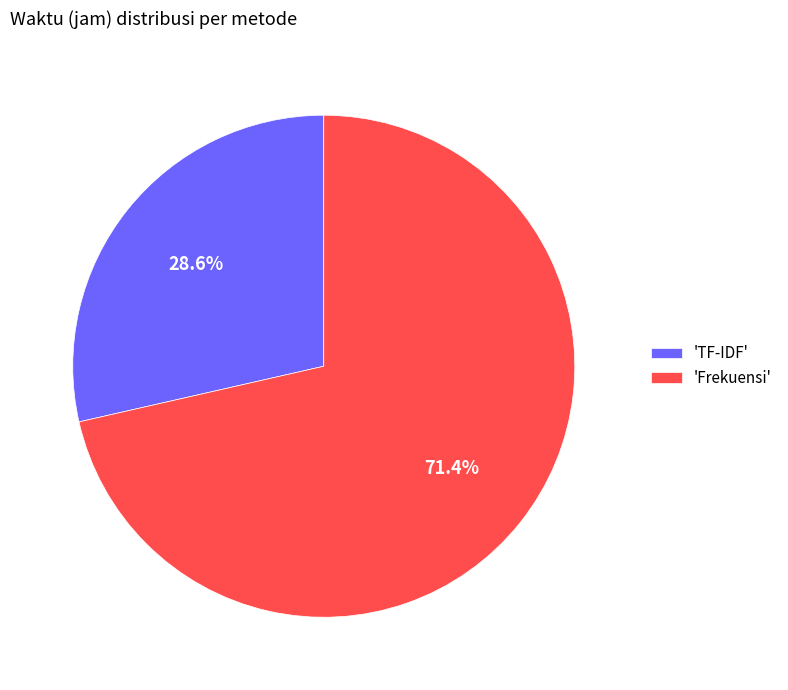

What is the largest slice in the pie chart?

'Frekuensi'